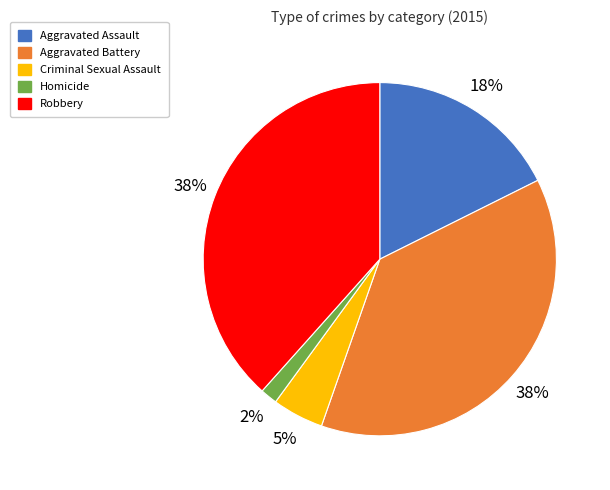

Do Robbery and Homicide together represent more than half of the pie?

No